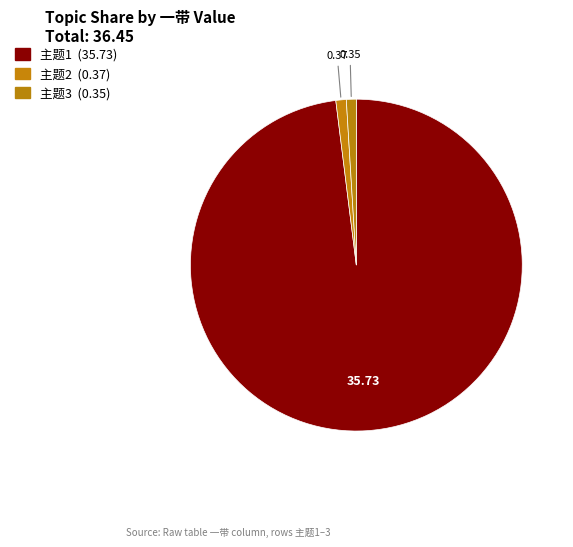

To the nearest percent, what is the difference between the 主题2 and 主题1 slice percentages?

97%